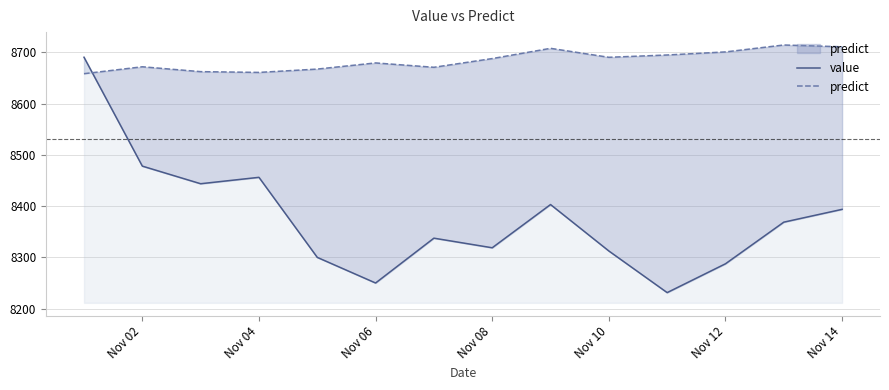

What is the maximum value shown in the chart?

8714.5